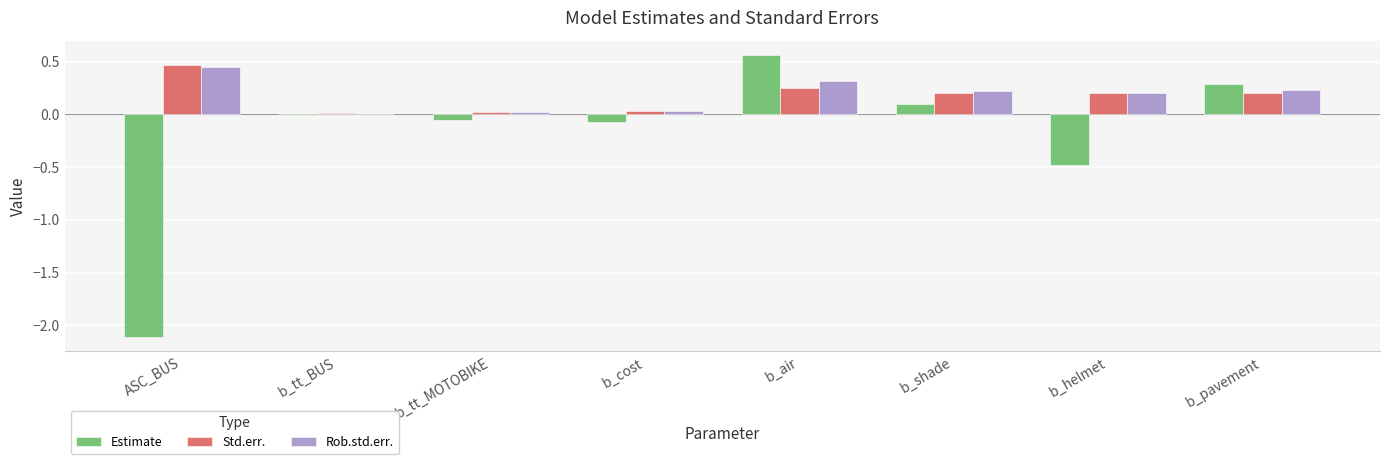

What is the sum of all Std.err. values?

1.4